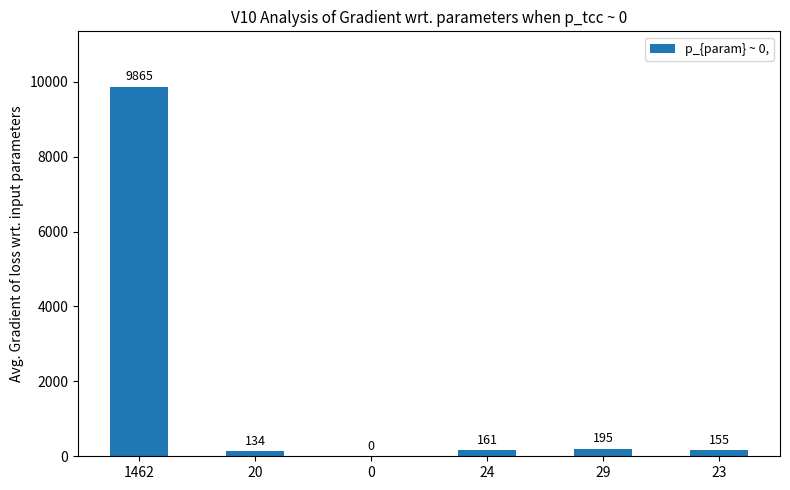

How many categories are shown in the chart?

6